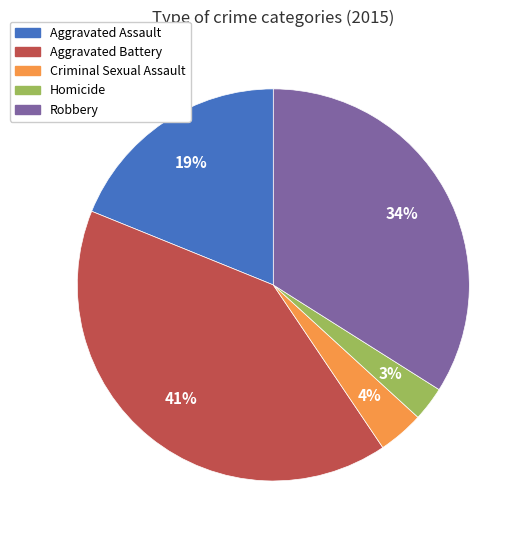

Count the number of slices in the pie.

5